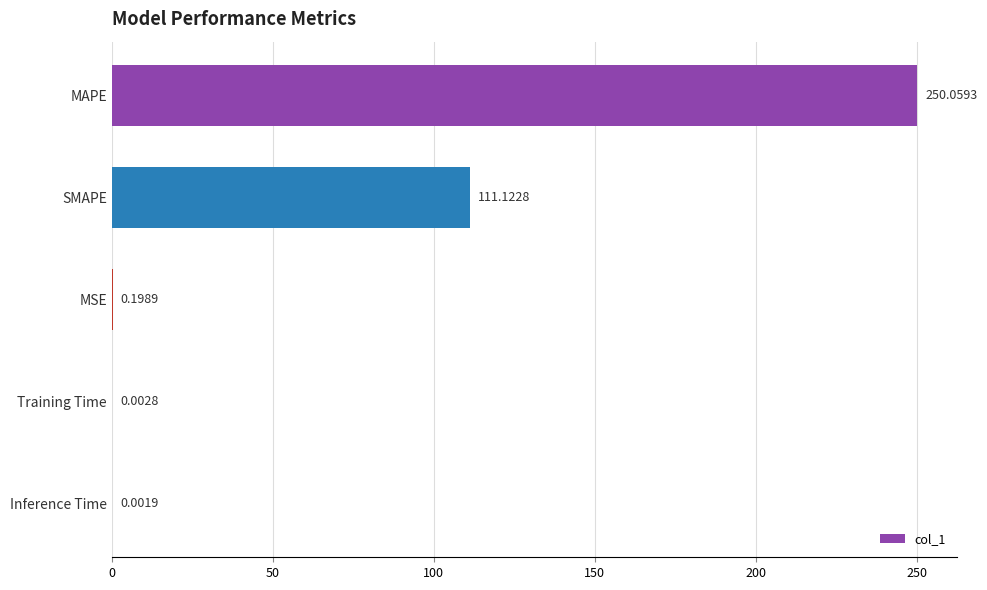

What is the change in value from SMAPE to Inference Time?

-111.1